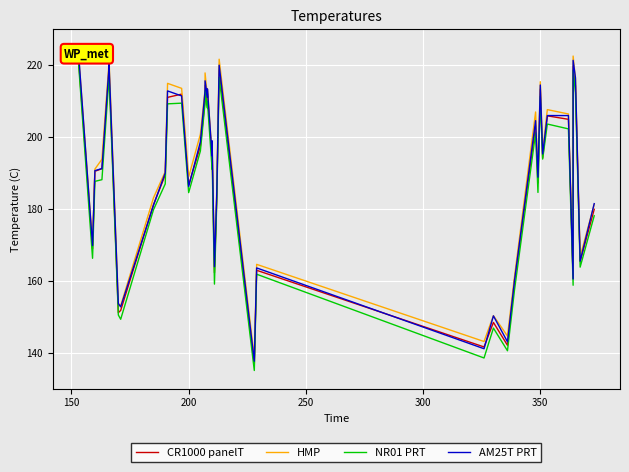

What is the smallest value displayed?

135.0